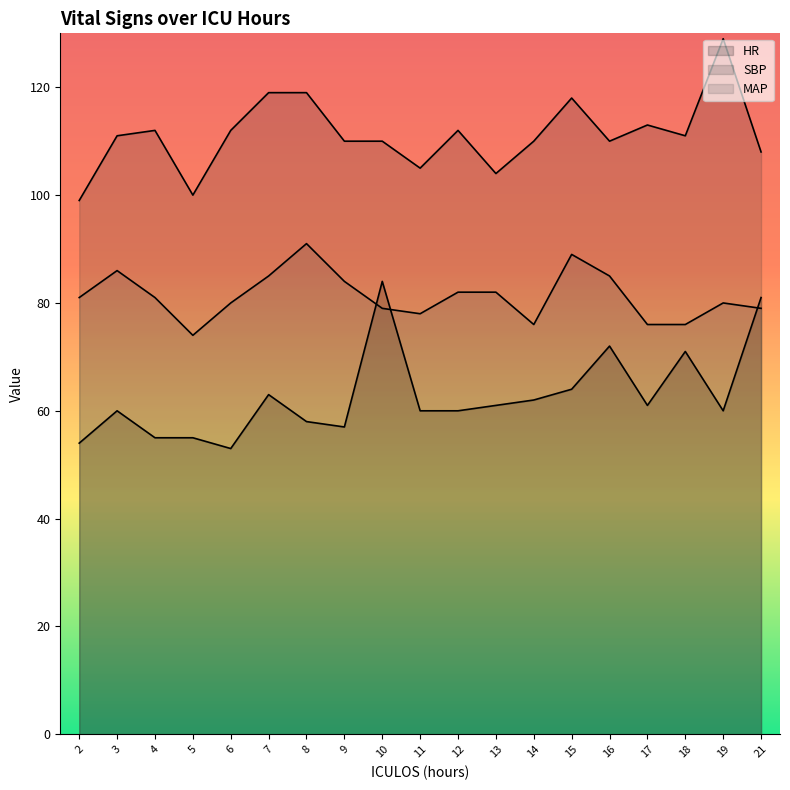

What is the spread (max minus min) of values at 9?

53